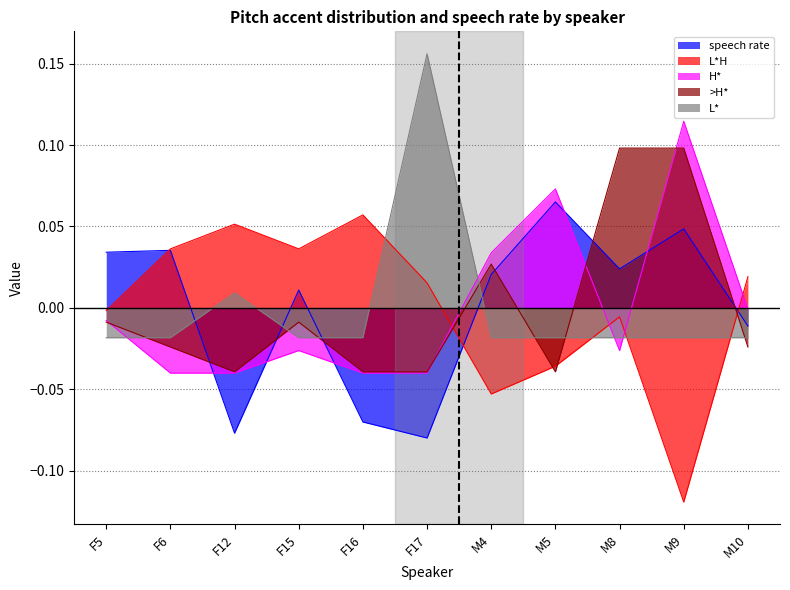

At which category does L* reach its first local peak?

F12